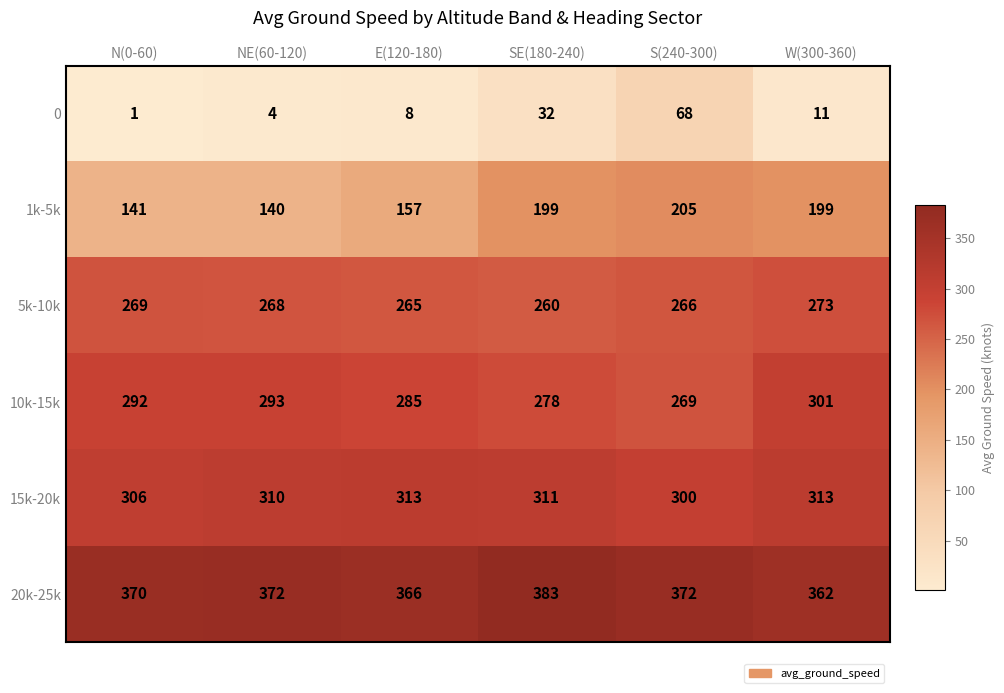

What is the approximate value of 20k-25k at S(240-300)?

372